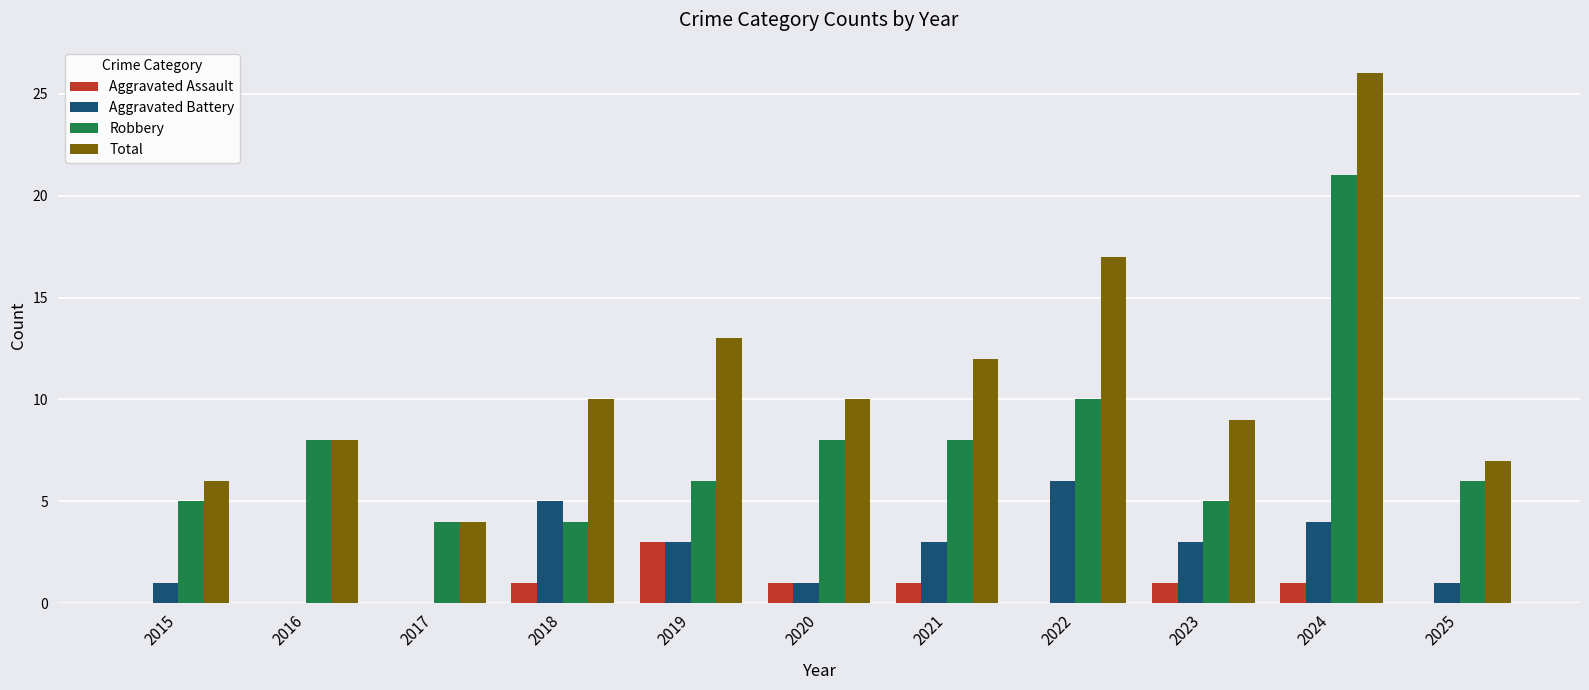

How many distinct data groups are displayed?

4